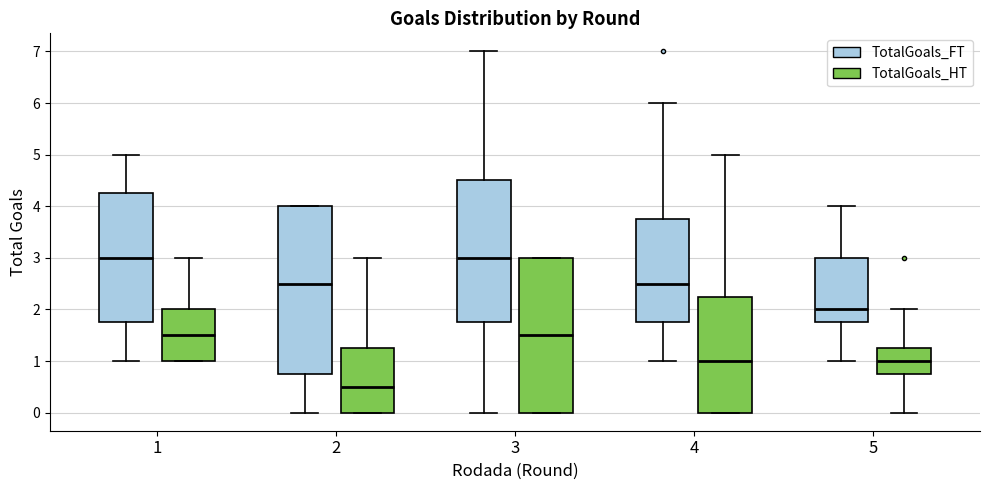

Reading left to right, read every box against the y-axis: the position of its median line, the range the box covers, and the ends of its whiskers. The values are not printed on the chart, so give them approximately, as read against the axis.

1 (TotalGoals_FT): median 3.0, box 1.8 to 4.3, whiskers 1.0 to 5.0
1 (TotalGoals_HT): median 1.5, box 1.0 to 2.0, whiskers 1.0 to 3.0
2 (TotalGoals_FT): median 2.5, box 0.8 to 4.0, whiskers 0.0 to 4.0
2 (TotalGoals_HT): median 0.5, box 0.0 to 1.3, whiskers 0.0 to 3.0
3 (TotalGoals_FT): median 3.0, box 1.8 to 4.5, whiskers 0.0 to 7.0
3 (TotalGoals_HT): median 1.5, box 0.0 to 3.0, whiskers 0.0 to 3.0
4 (TotalGoals_FT): median 2.5, box 1.8 to 3.8, whiskers 1.0 to 6.0
4 (TotalGoals_HT): median 1.0, box 0.0 to 2.3, whiskers 0.0 to 5.0
5 (TotalGoals_FT): median 2.0, box 1.8 to 3.0, whiskers 1.0 to 4.0
5 (TotalGoals_HT): median 1.0, box 0.8 to 1.3, whiskers 0.0 to 2.0